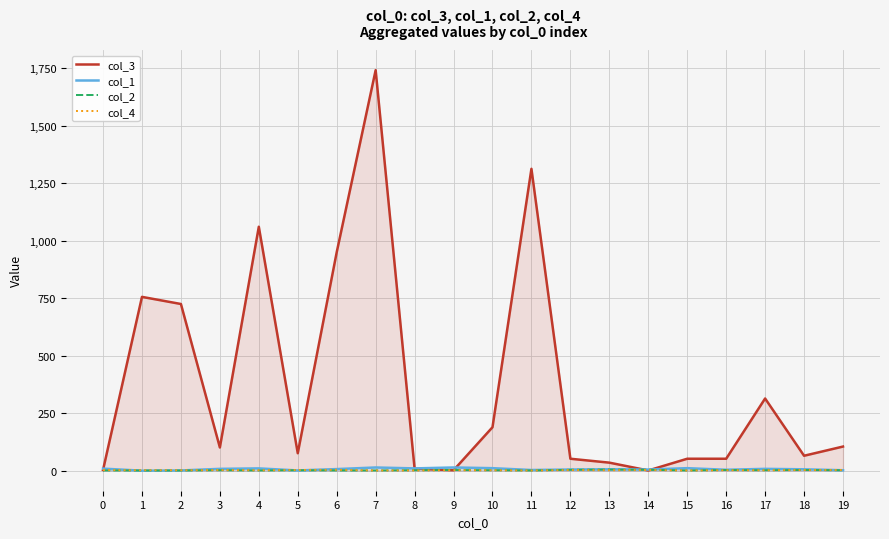

Reading left to right, extract all data points from this chart.

col_3: 3	756	725	101	1061	76	950	1742	9	2	189	1313	52	35	1	52	52	314	65	105
col_1: 9	0	1	8	10	1	7	14	10	14	11	3	5	6	5	11	4	8	6	2
col_2: 1	1	1	2	1	2	1	1	2	3	2	1	4	5	4	1	3	2	3	2
col_4: 3	2	2	3	2	3	4	1	1	2	2	1	3	2	3	1	2	2	3	3